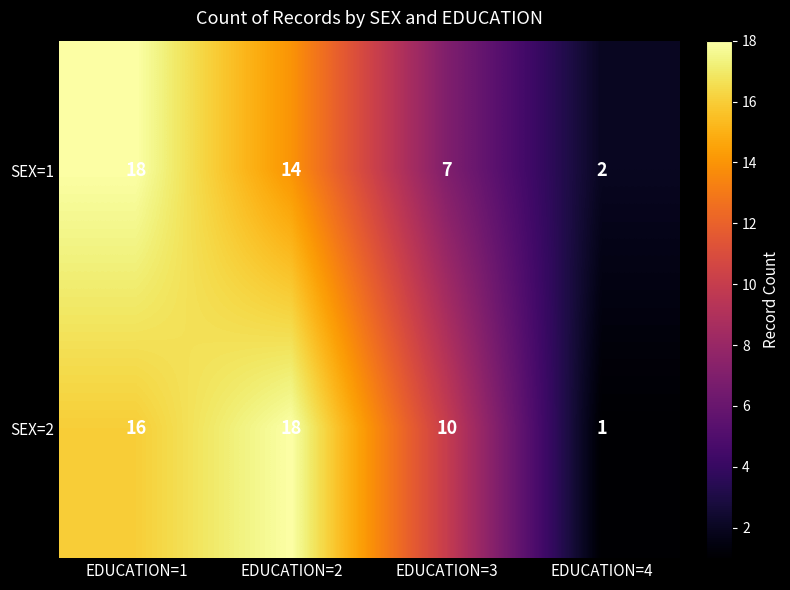

Is it true that SEX=2 equals 1 at EDUCATION=4?

True